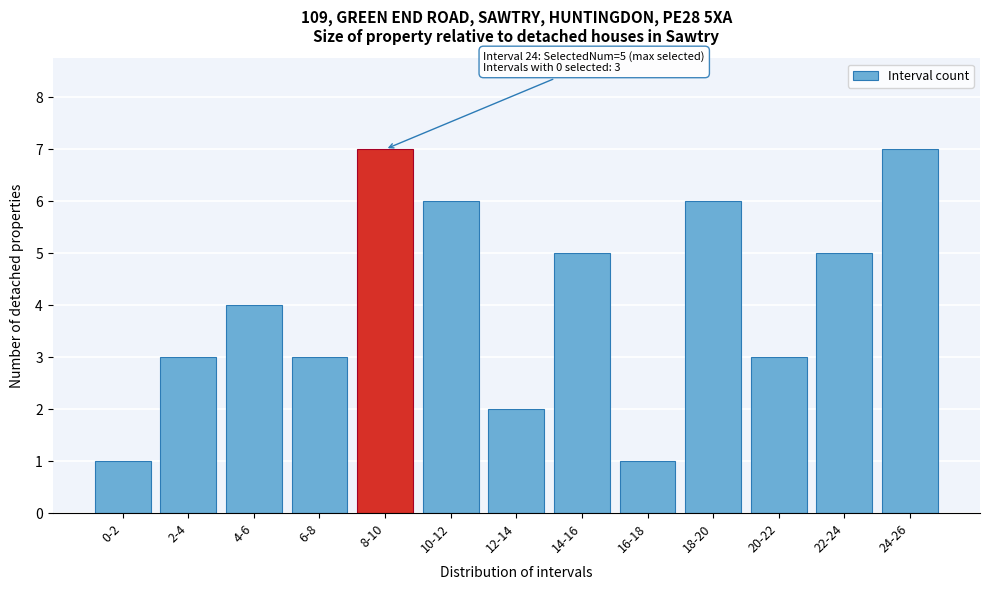

Reading right to left, extract all data points from this chart.

24-26=7	22-24=5	20-22=3	18-20=6	16-18=1	14-16=5	12-14=2	10-12=6	8-10=7	6-8=3	4-6=4	2-4=3	0-2=1